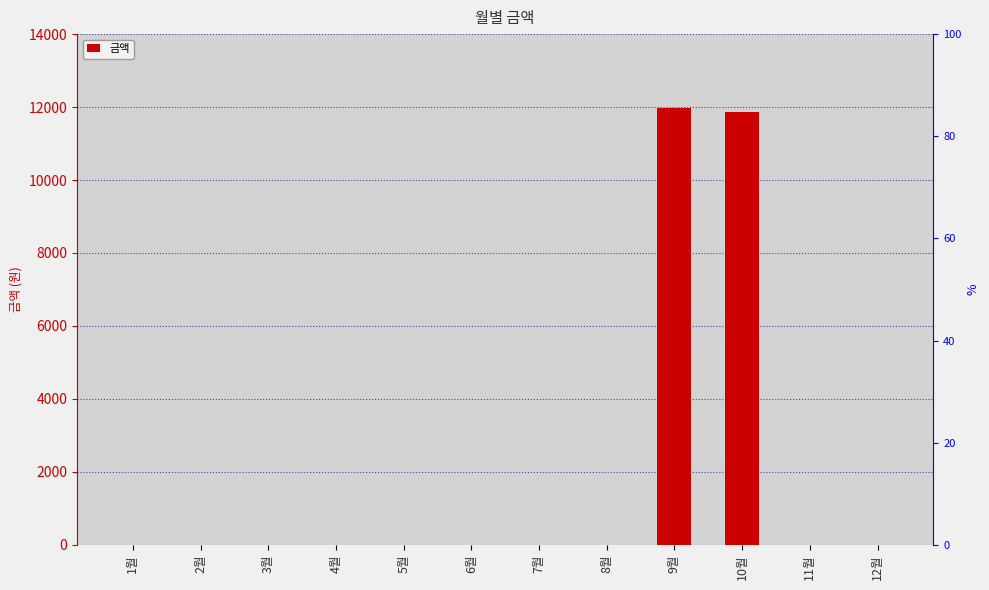

What is the sum of all values?

23850